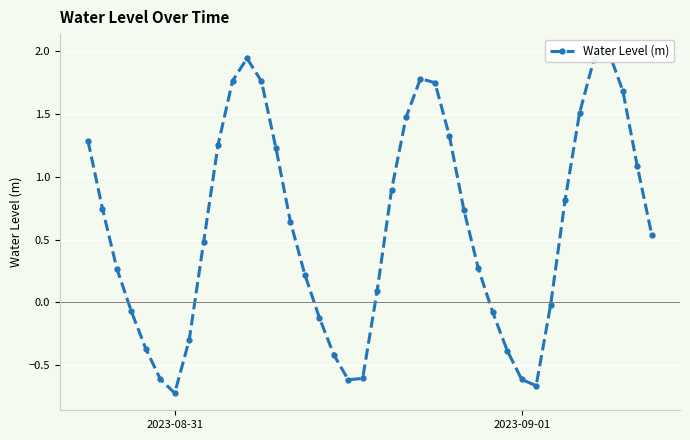

What is the difference between the maximum and minimum values?

2.7